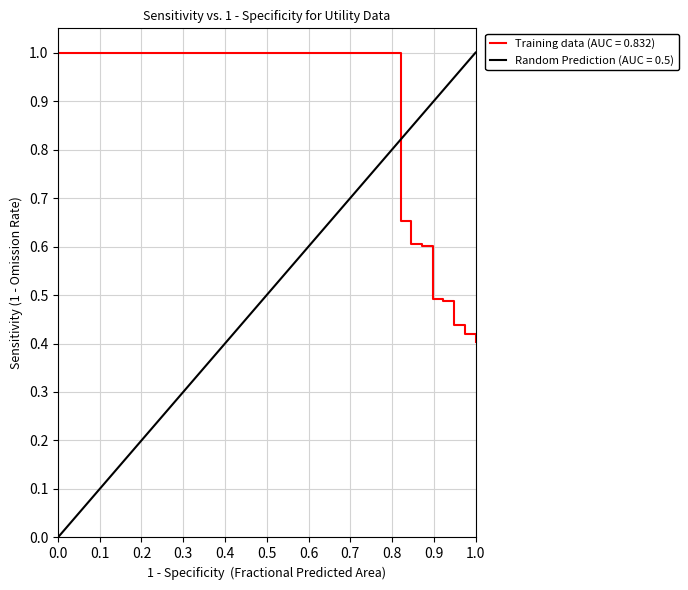

What is the maximum value for Training data (AUC = 0.832)?

1.0